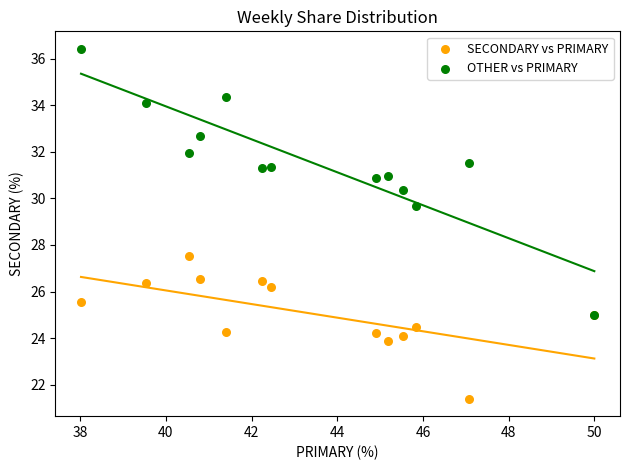

Across all series, what Y value is closest to 28?

27.5